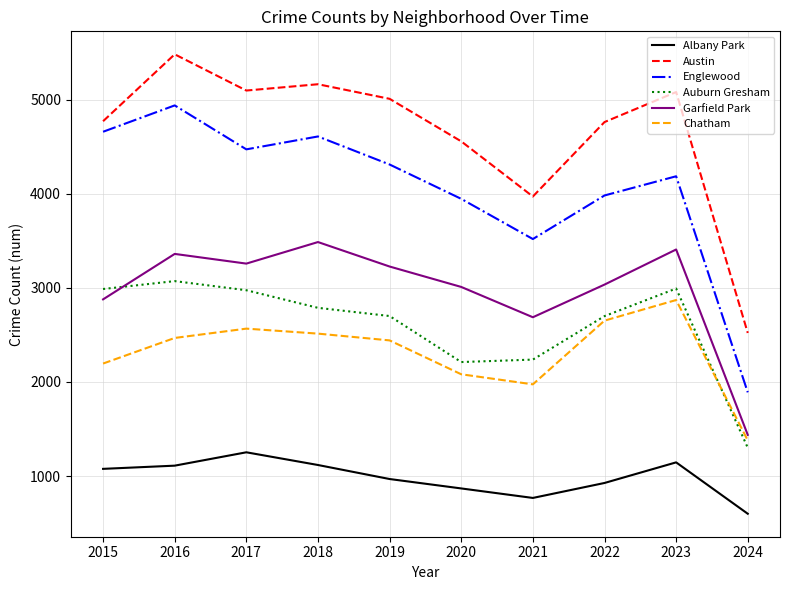

How many lines are shown in the chart?

6